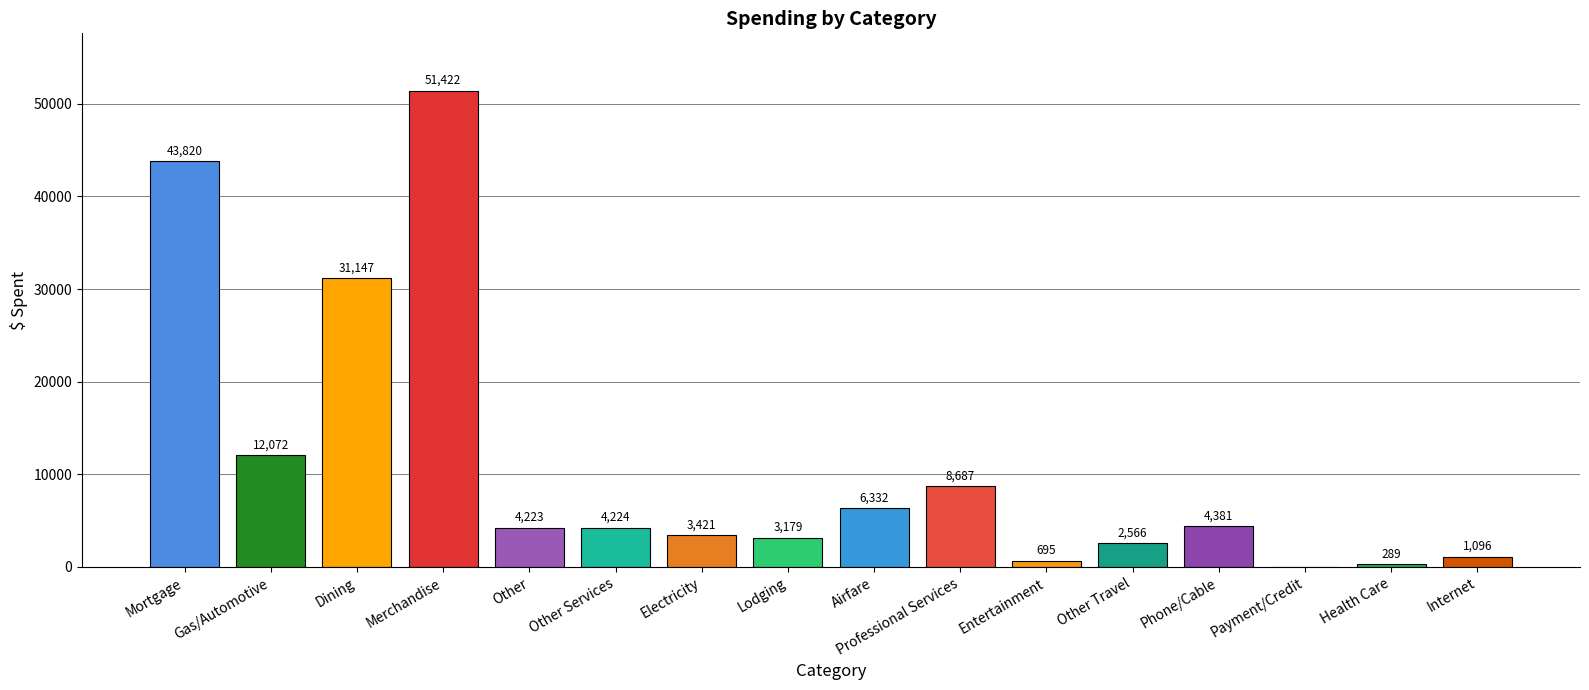

The value at Lodging is 3178.7. True or false?

True